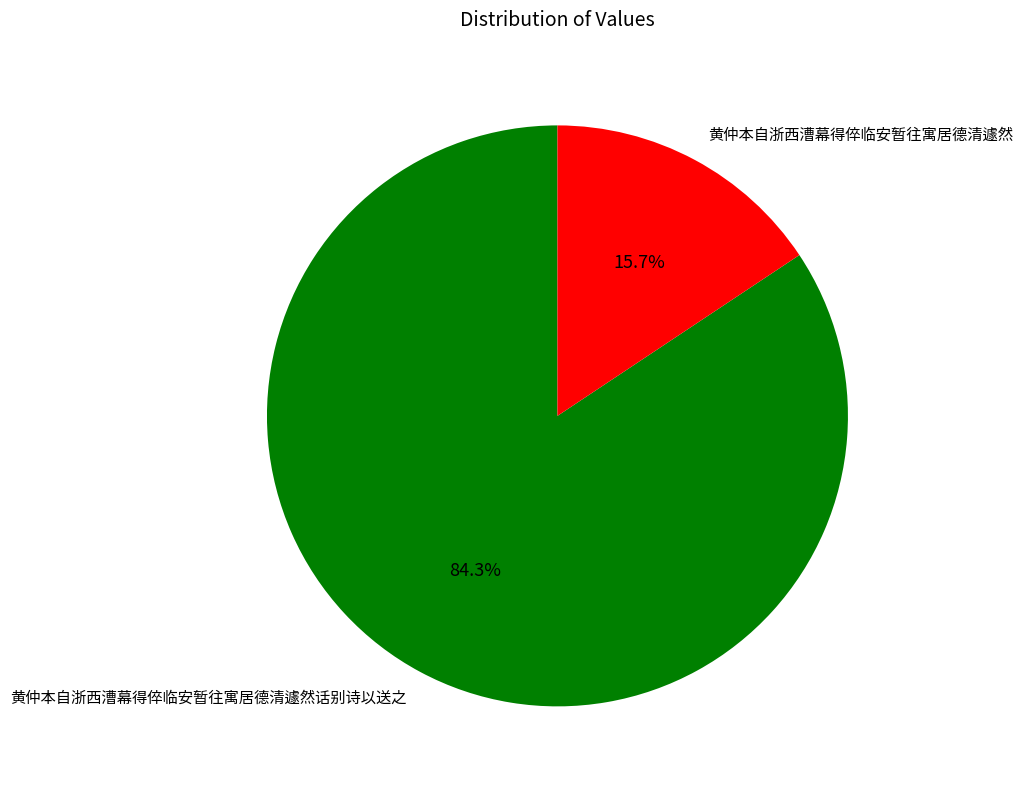

Which has a higher value, 黄仲本自浙西漕幕得倅临安暂往寓居德清遽然话别诗以送之 or 黄仲本自浙西漕幕得倅临安暂往寓居德清遽然?

黄仲本自浙西漕幕得倅临安暂往寓居德清遽然话别诗以送之